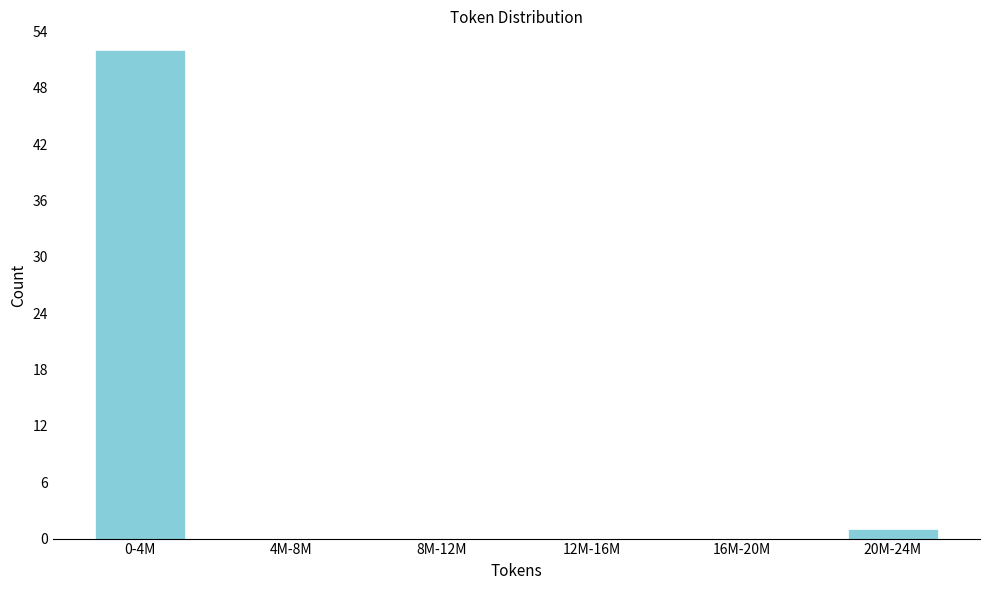

Reading left to right, extract all data points from this chart.

0-4M=52	4M-8M=0	8M-12M=0	12M-16M=0	16M-20M=0	20M-24M=1